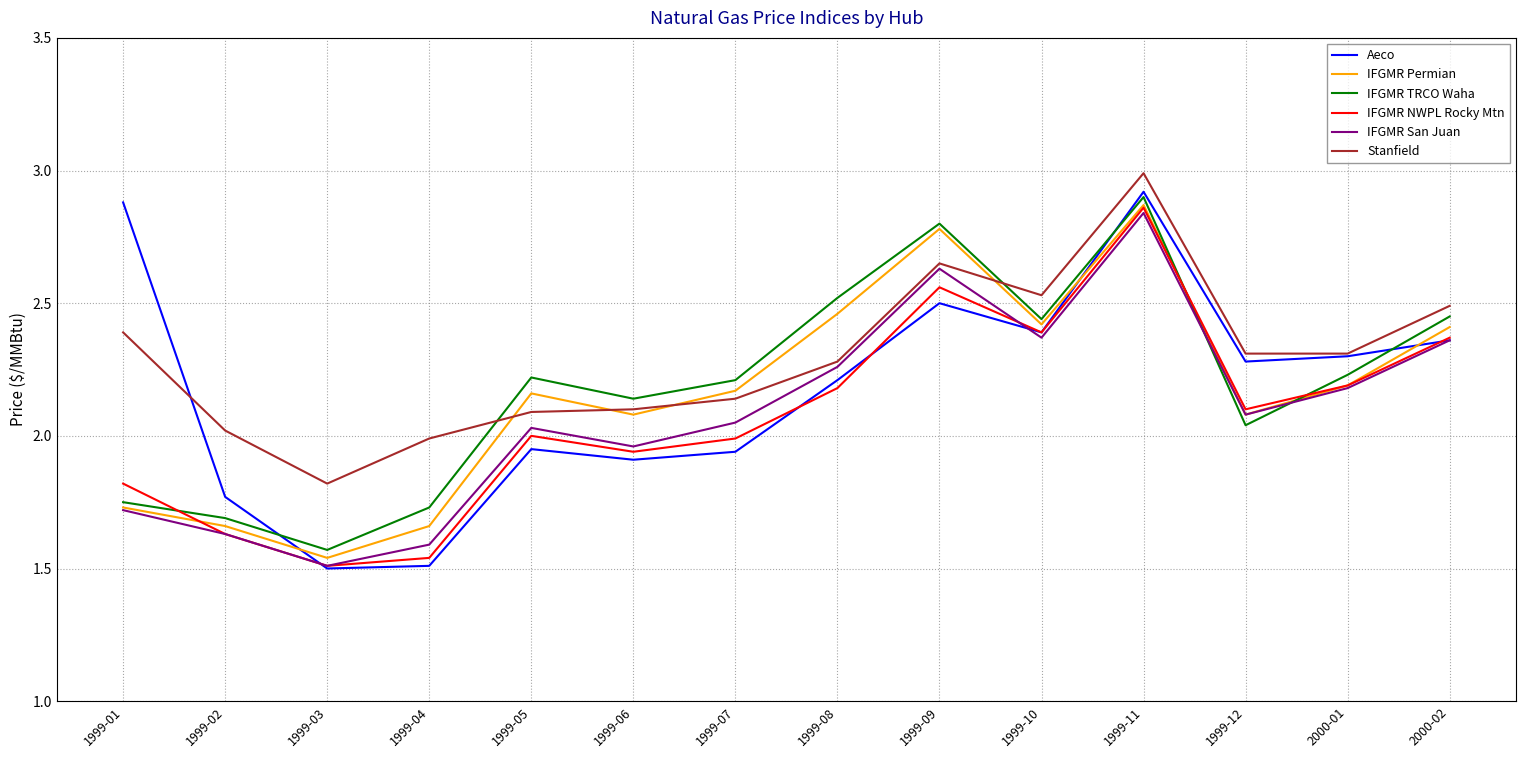

Is the value of Stanfield at 1999-02 greater than the value of IFGMR TRCO Waha at 1999-10?

No